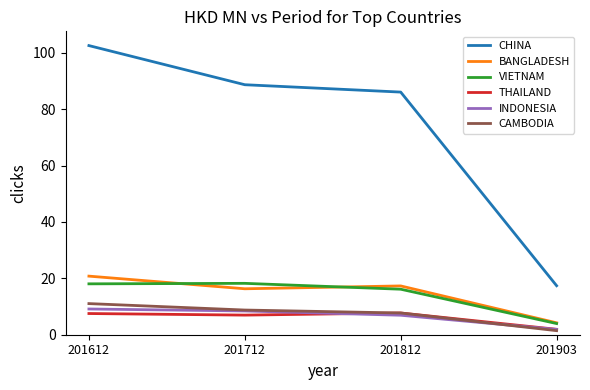

Which series has the widest spread of values?

CHINA